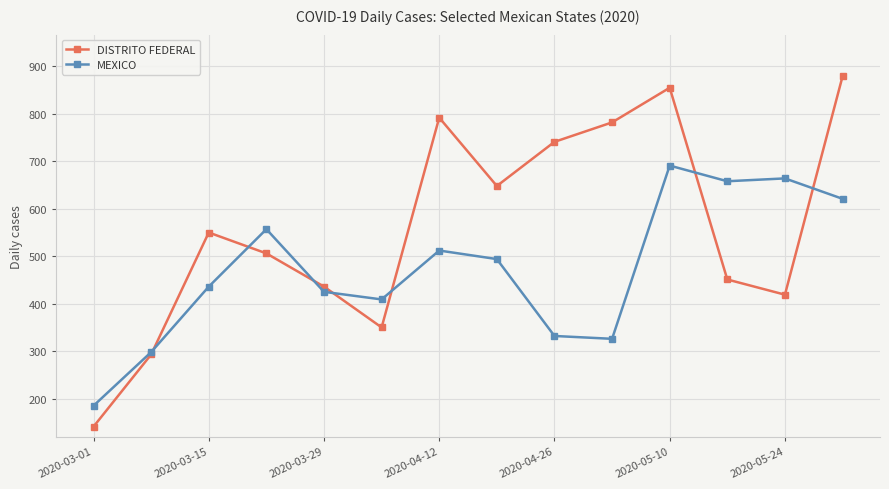

In DISTRITO FEDERAL, how many points are higher than both neighbors (excluding endpoints)?

3